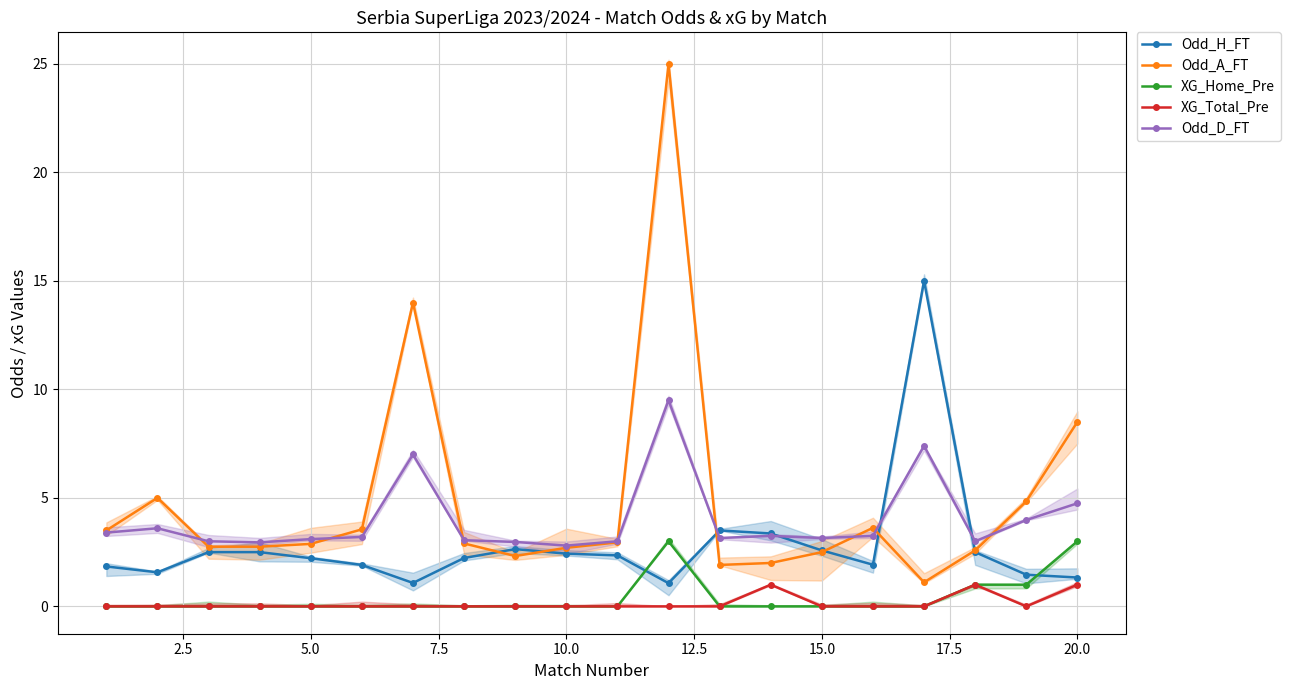

True or false: Odd_D_FT and XG_Total_Pre cross at least once.

False